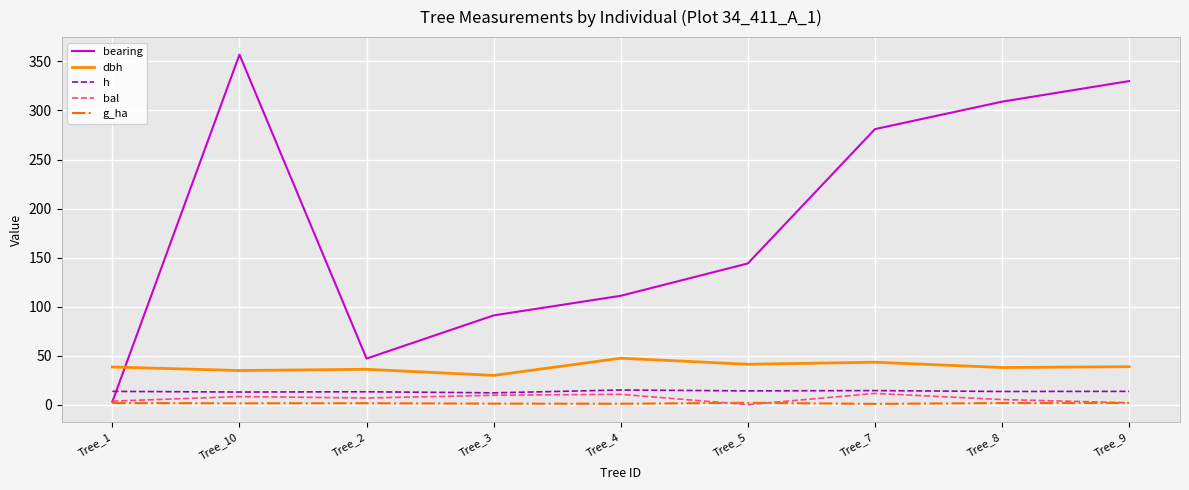

What is the difference between the maximum and minimum values in the h series?

2.9